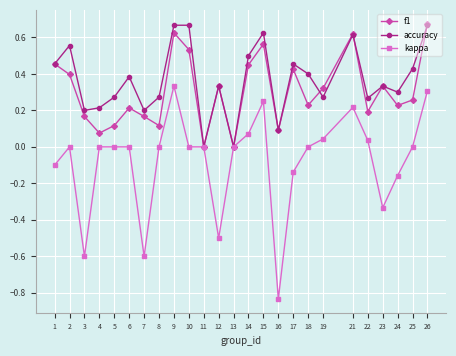

Between 4 and 12, which series saw the biggest shift?

kappa